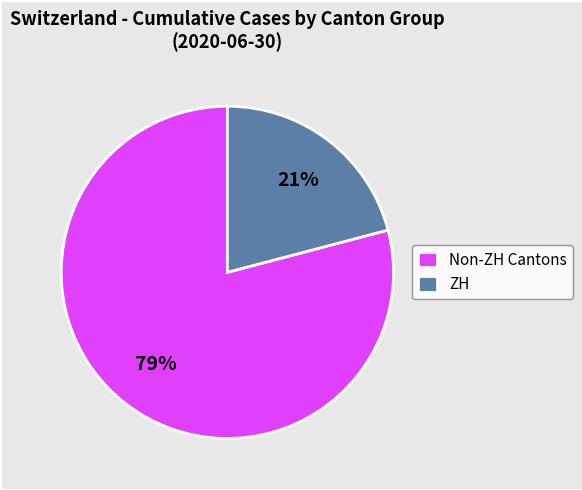

Which category has the smallest portion of the pie?

ZH